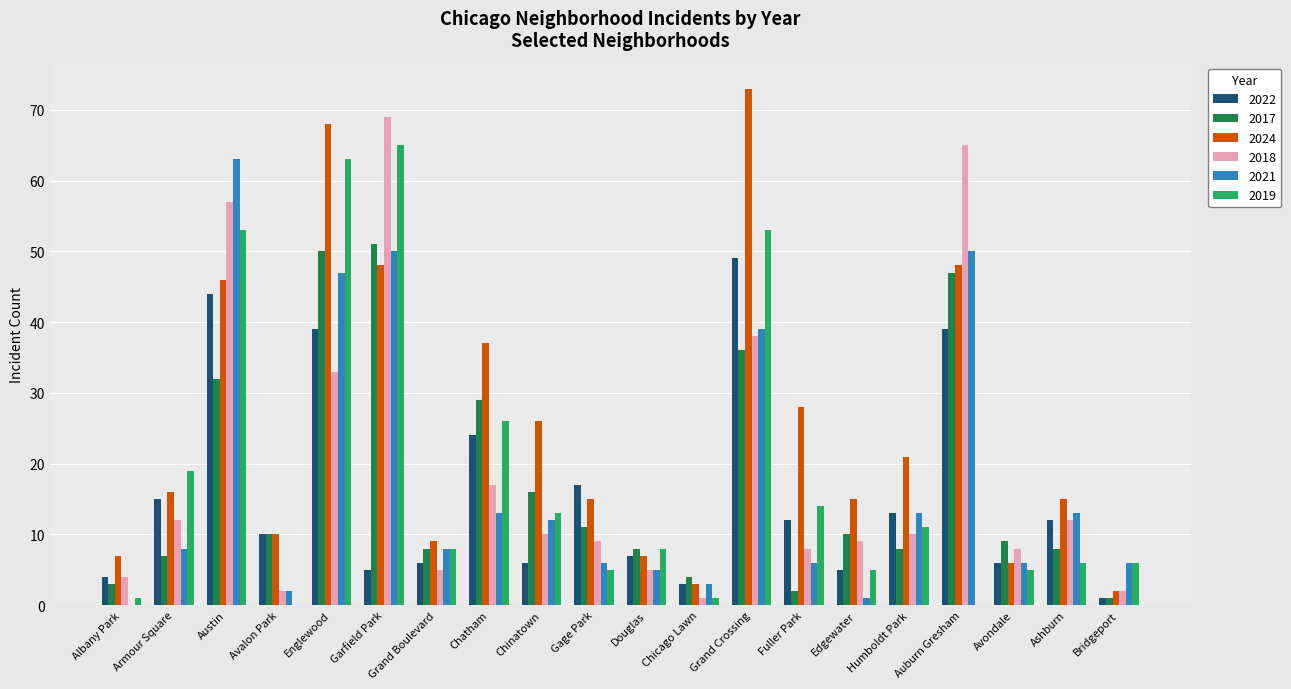

At which label is 2018 closest to 35?

Englewood